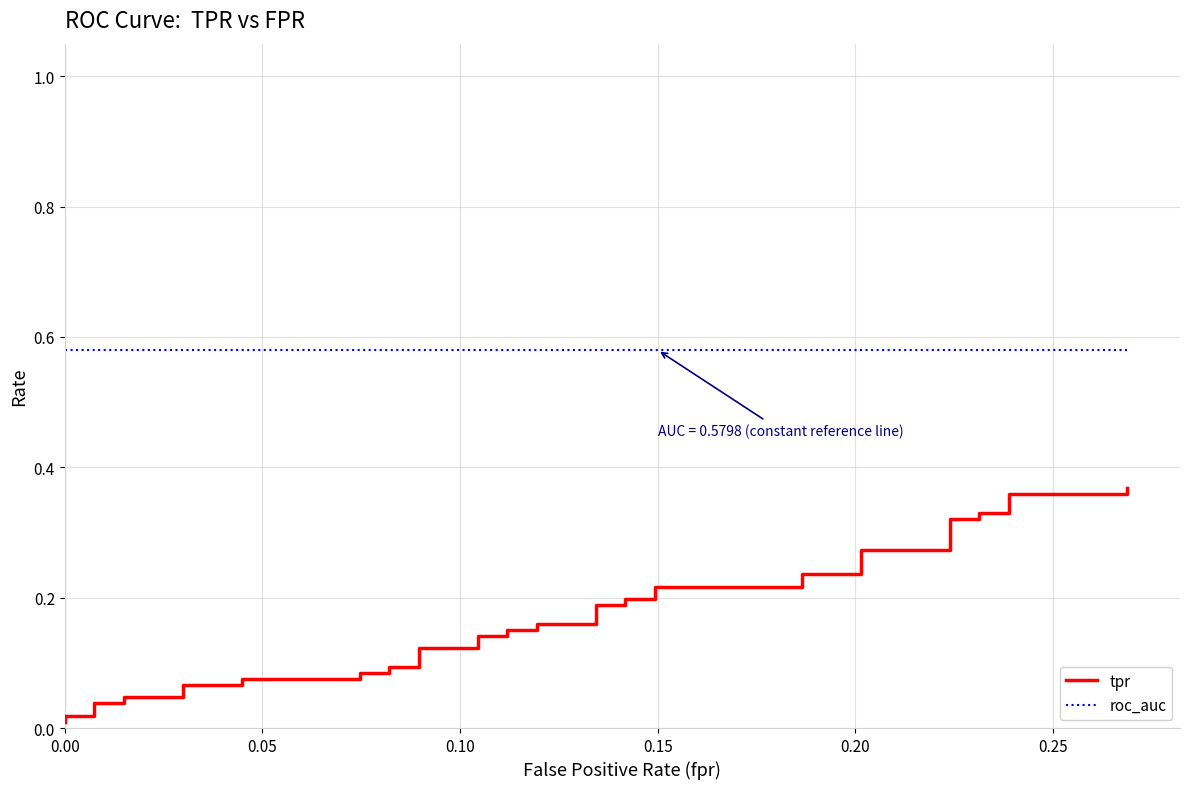

Reading left to right, transcribe all the data shown in this chart.

tpr: 0.0	0.0	0.0	0.0	0.0	0.0	0.0	0.1	0.1	0.1	0.1	0.1	0.1	0.1	0.1	0.1	0.1	0.1	0.1	0.2	0.2	0.2	0.2	0.2	0.2	0.2	0.2	0.2	0.2	0.2	0.2	0.3	0.3	0.3	0.3	0.3	0.3	0.4	0.4	0.4
roc_auc: 0.6	0.6	0.6	0.6	0.6	0.6	0.6	0.6	0.6	0.6	0.6	0.6	0.6	0.6	0.6	0.6	0.6	0.6	0.6	0.6	0.6	0.6	0.6	0.6	0.6	0.6	0.6	0.6	0.6	0.6	0.6	0.6	0.6	0.6	0.6	0.6	0.6	0.6	0.6	0.6